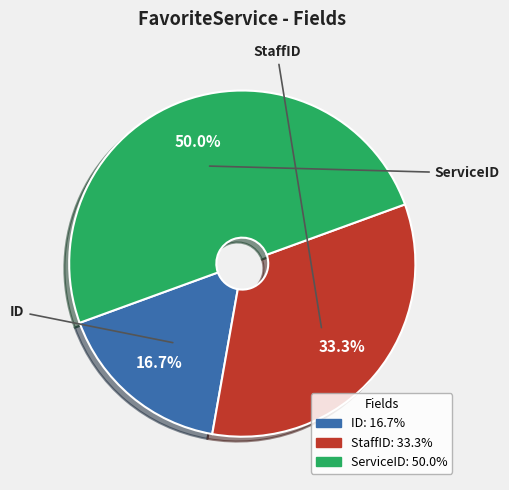

How much of the chart is everything except StaffID?

66.7%